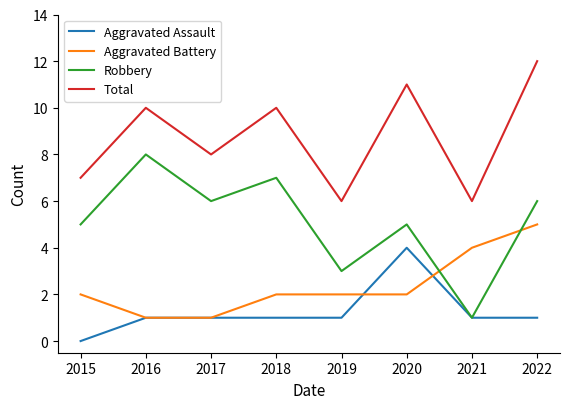

What are all the series names shown in the legend?

Aggravated Assault, Aggravated Battery, Robbery, Total